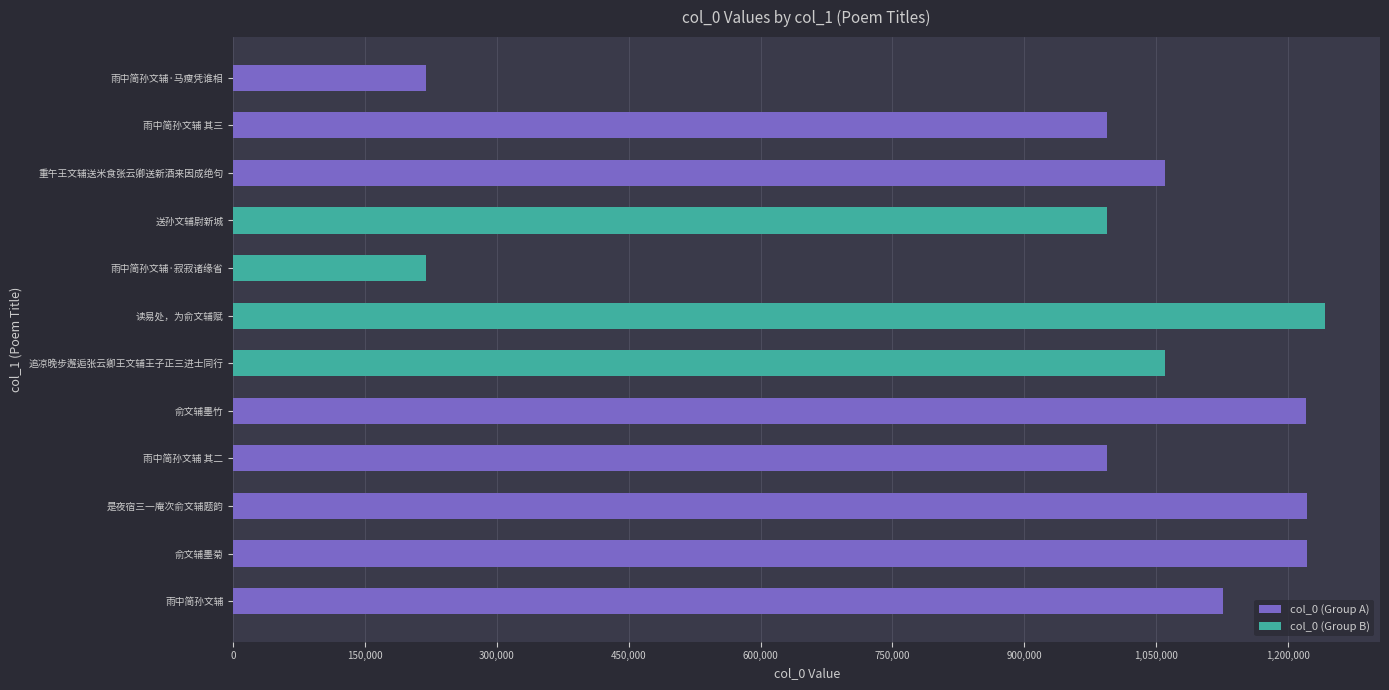

The chart shows a value of 659410 at 雨中简孙文辅 其三. True or false?

False